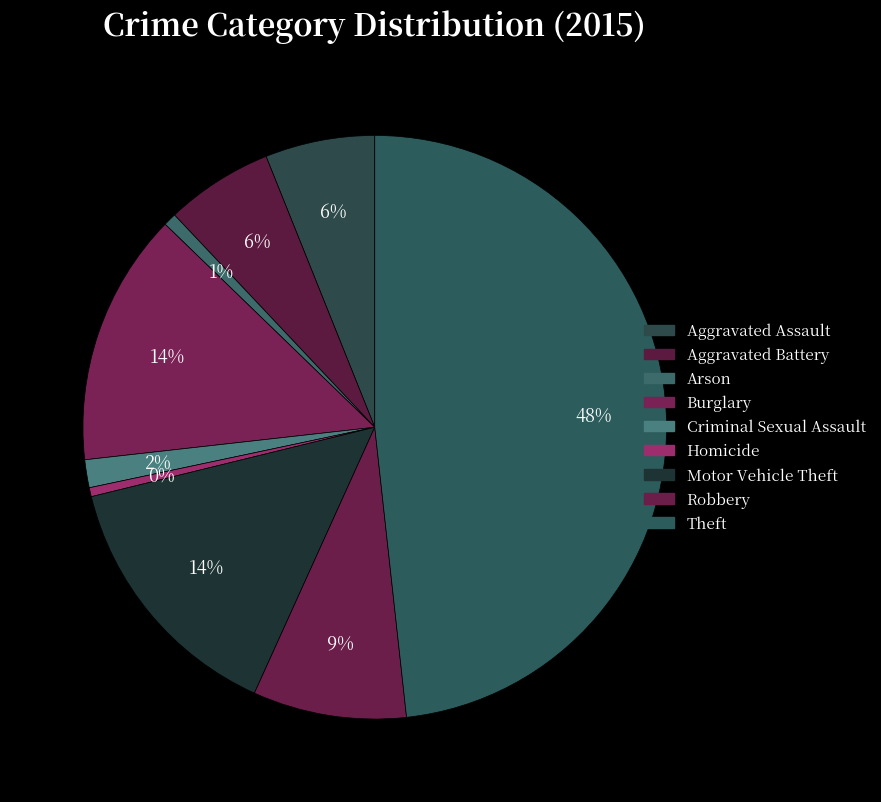

To the nearest percent, what percentage of the pie is Motor Vehicle Theft?

14%